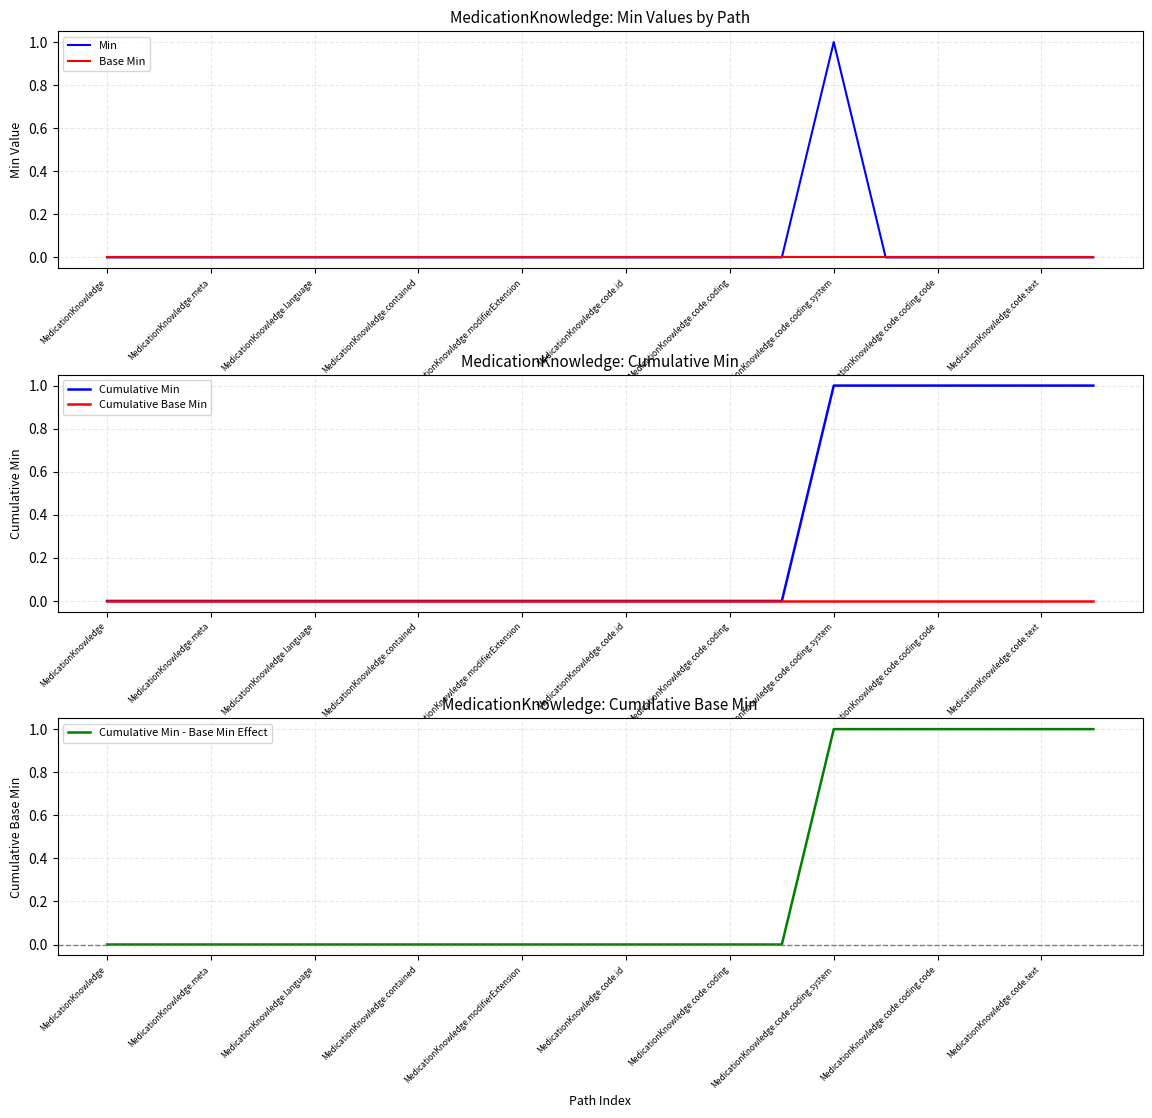

Which label corresponds to the smallest value in the chart?

MedicationKnowledge